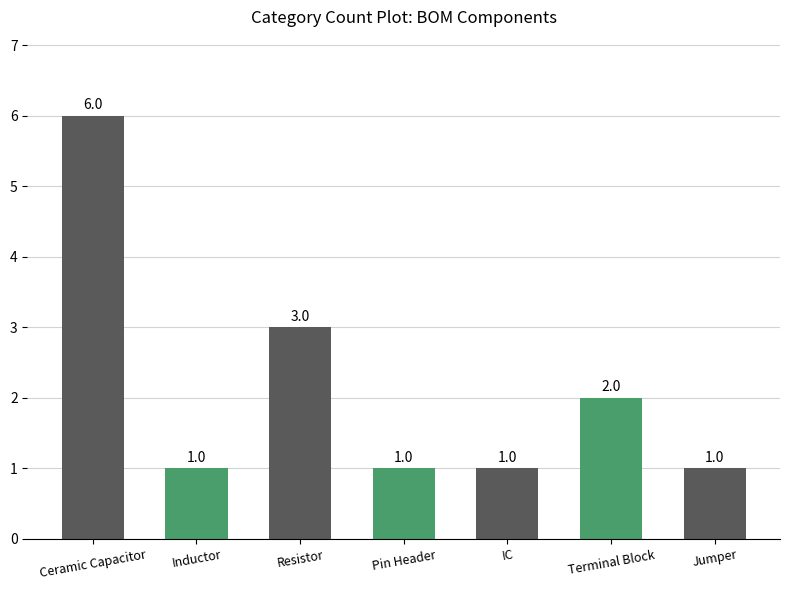

Reading right to left, list all the values displayed in this chart.

1	2	1	1	3	1	6